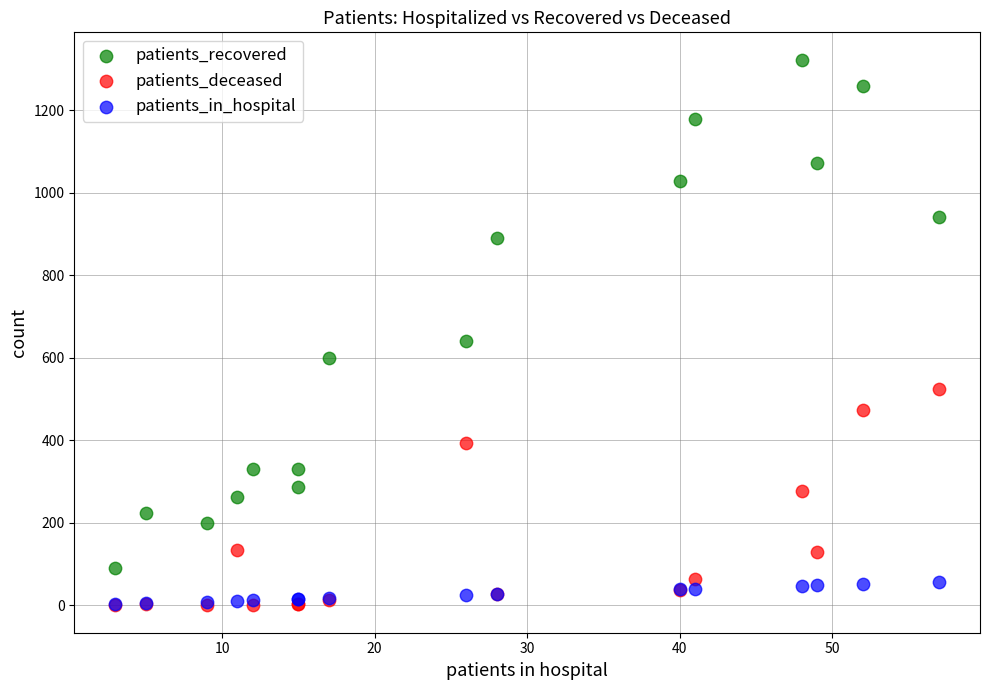

Across all series, what Y value is closest to 661?

641